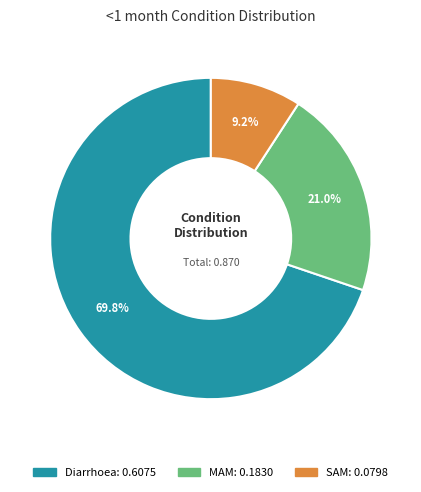

What percentage is NOT represented by MAM?

79.0%